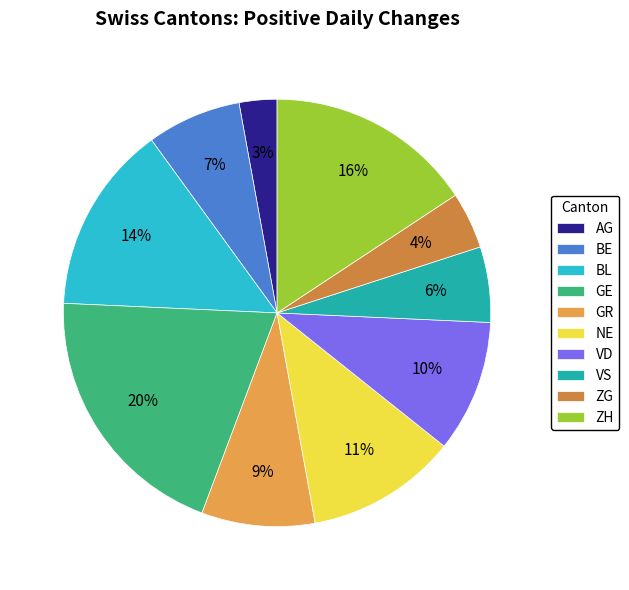

What is the change in value from GR to NE?

+2